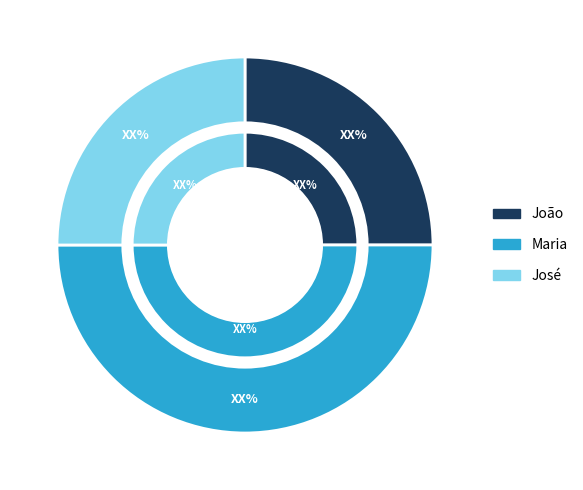

To the nearest percent, what is the average slice percentage?

33%